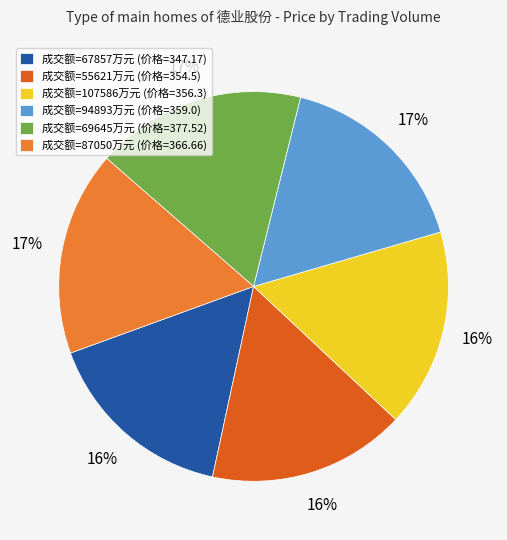

To the nearest percent, what is the combined percentage of 成交额=67857万元 (价格=347.17) and 成交额=87050万元 (价格=366.66)?

33%